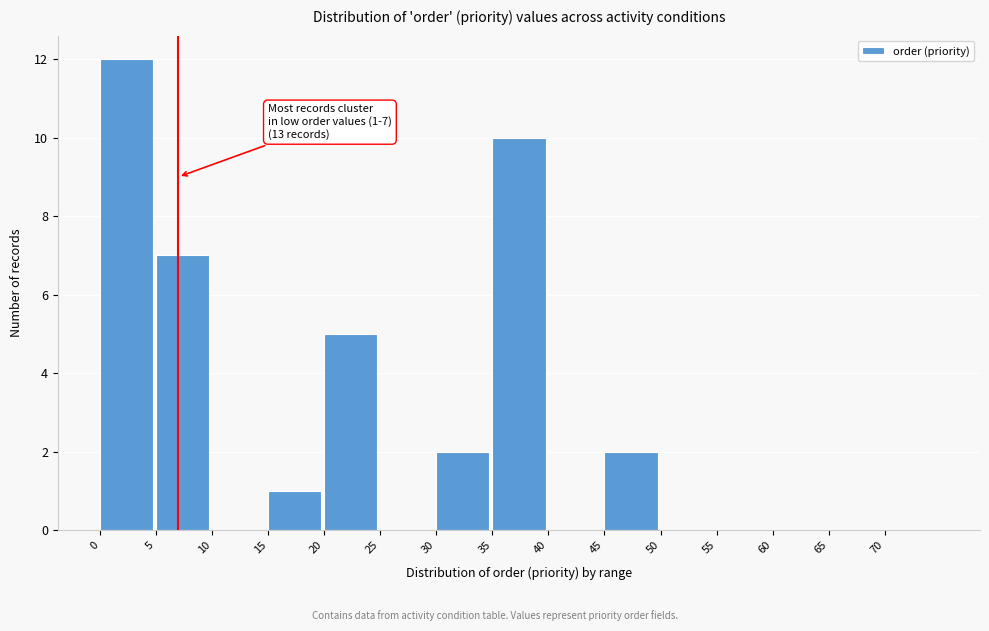

Which range on the x-axis has the tallest bar?

0 to 5